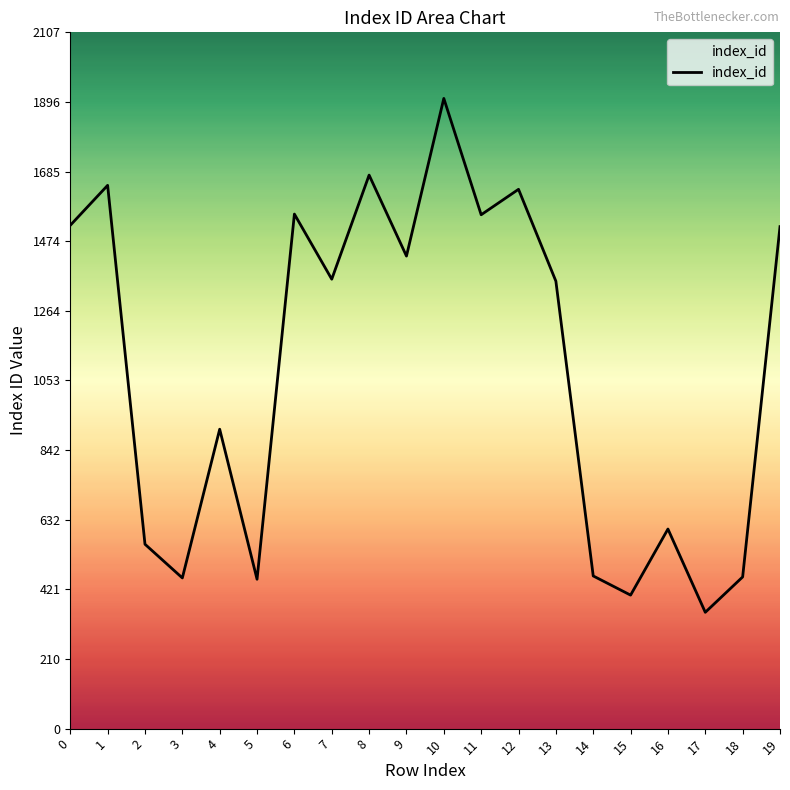

What is the difference between the maximum and minimum values?

1555